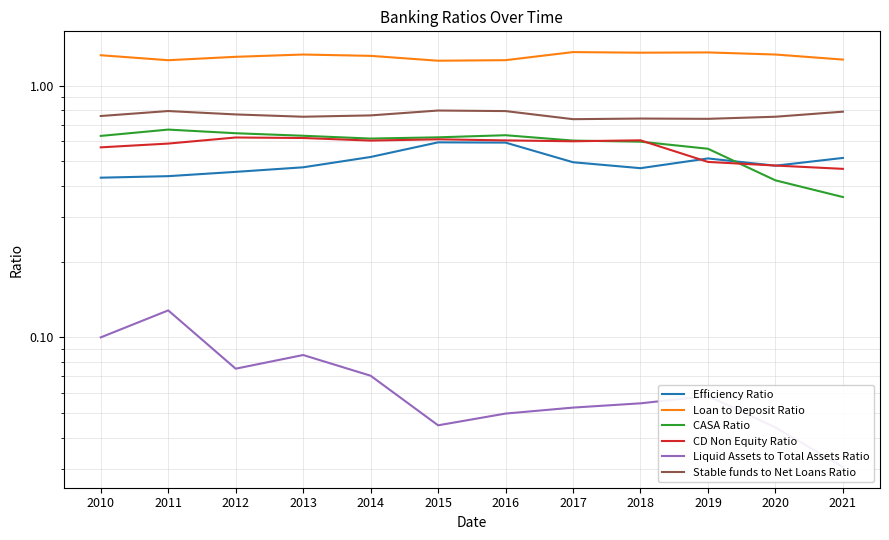

True or false: CASA Ratio and Stable funds to Net Loans Ratio intersect in this chart.

False